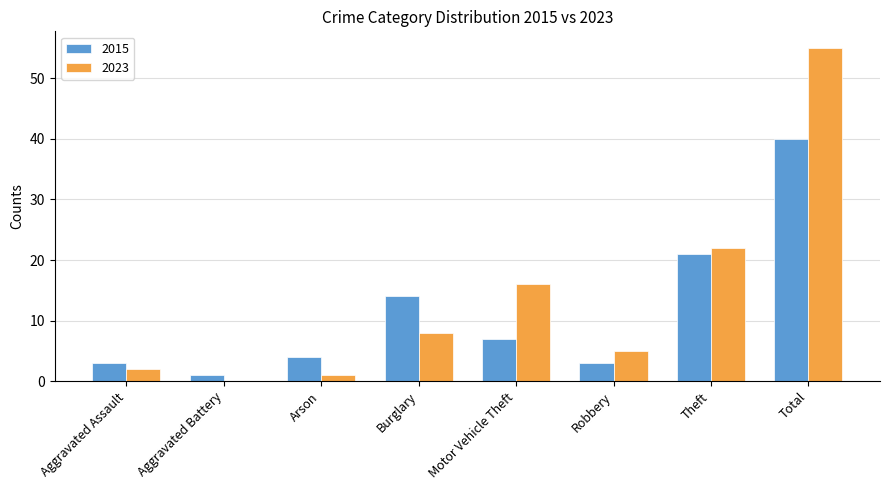

Which series changed the most between Aggravated Assault and Robbery?

2023